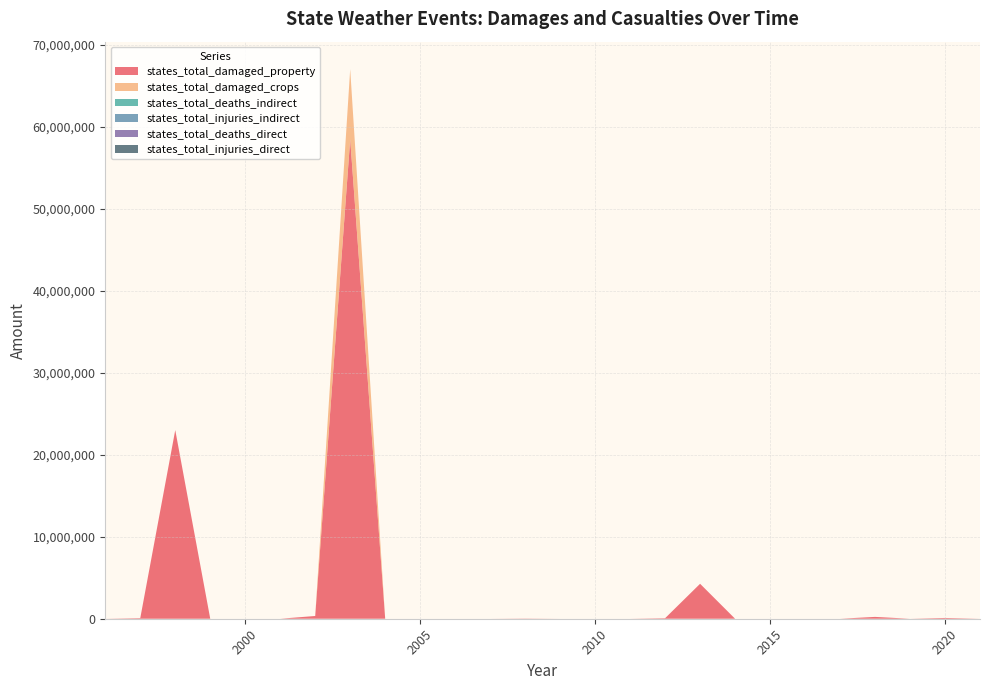

Reading left to right, extract all data points from this chart.

states_total_damaged_property: 1996=0	1997=72000	1998=23000000	1999=0	2000=0	2001=0	2002=335000	2003=58450000	2004=0	2005=0	2006=0	2007=0	2008=25500	2009=0	2010=0	2011=0	2012=65000	2013=4260000	2014=0	2015=0	2016=0	2017=0	2018=225000	2019=0	2020=95000	2021=0
states_total_damaged_crops: 1996=0	1997=0	1998=0	1999=0	2000=0	2001=0	2002=0	2003=8550000	2004=0	2005=0	2006=0	2007=0	2008=0	2009=0	2010=0	2011=0	2012=0	2013=0	2014=0	2015=0	2016=0	2017=0	2018=0	2019=0	2020=0	2021=0
states_total_deaths_indirect: 1996=0	1997=0	1998=0	1999=0	2000=0	2001=0	2002=0	2003=0	2004=0	2005=0	2006=0	2007=3	2008=2	2009=0	2010=0	2011=0	2012=0	2013=0	2014=0	2015=0	2016=0	2017=0	2018=0	2019=0	2020=0	2021=0
states_total_injuries_indirect: 1996=0	1997=0	1998=0	1999=0	2000=0	2001=0	2002=0	2003=0	2004=0	2005=0	2006=0	2007=0	2008=8	2009=0	2010=0	2011=0	2012=0	2013=0	2014=0	2015=0	2016=0	2017=0	2018=0	2019=0	2020=0	2021=0
states_total_deaths_direct: 1996=0	1997=0	1998=1	1999=0	2000=0	2001=0	2002=0	2003=1	2004=0	2005=0	2006=0	2007=0	2008=0	2009=0	2010=0	2011=0	2012=0	2013=0	2014=0	2015=0	2016=0	2017=0	2018=0	2019=0	2020=0	2021=0
states_total_injuries_direct: 1996=0	1997=0	1998=0	1999=0	2000=0	2001=0	2002=0	2003=0	2004=0	2005=0	2006=0	2007=0	2008=0	2009=0	2010=0	2011=0	2012=0	2013=0	2014=0	2015=0	2016=0	2017=0	2018=0	2019=0	2020=0	2021=0